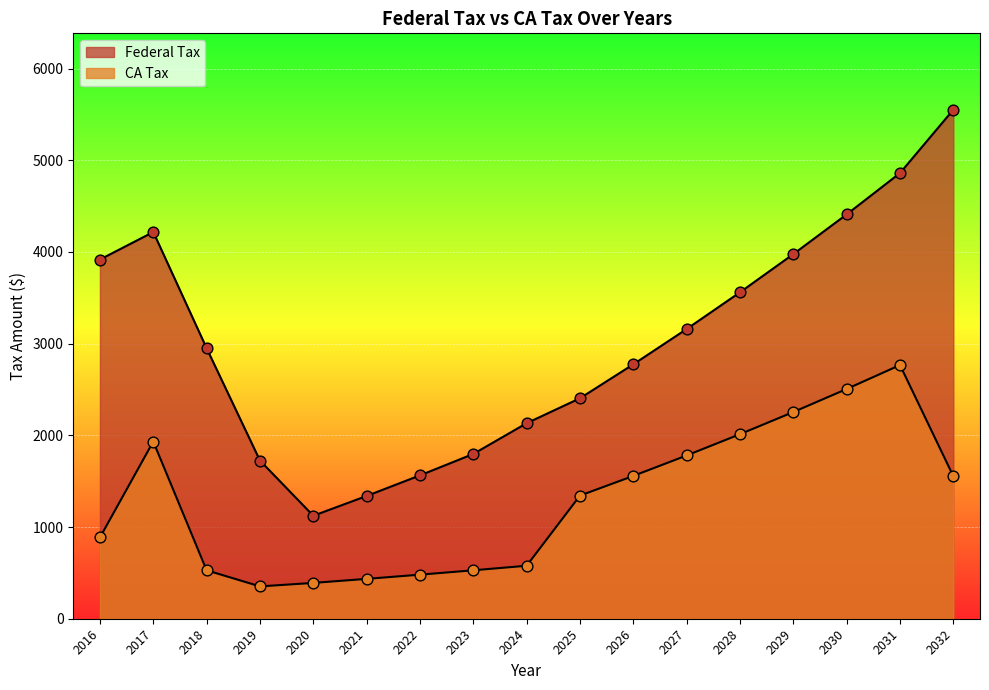

What is the total value across all series at 2023?

2325.2